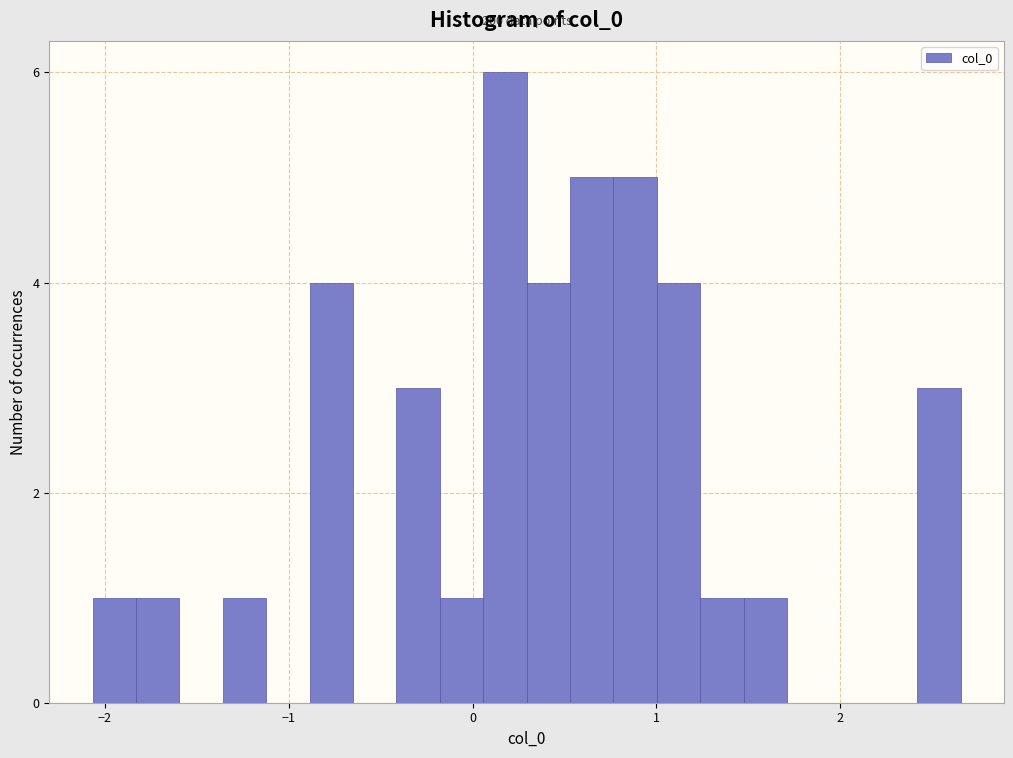

Around what value on the x-axis is the tallest bar? Give the approximate position of its centre, as read against the axis.

0.2